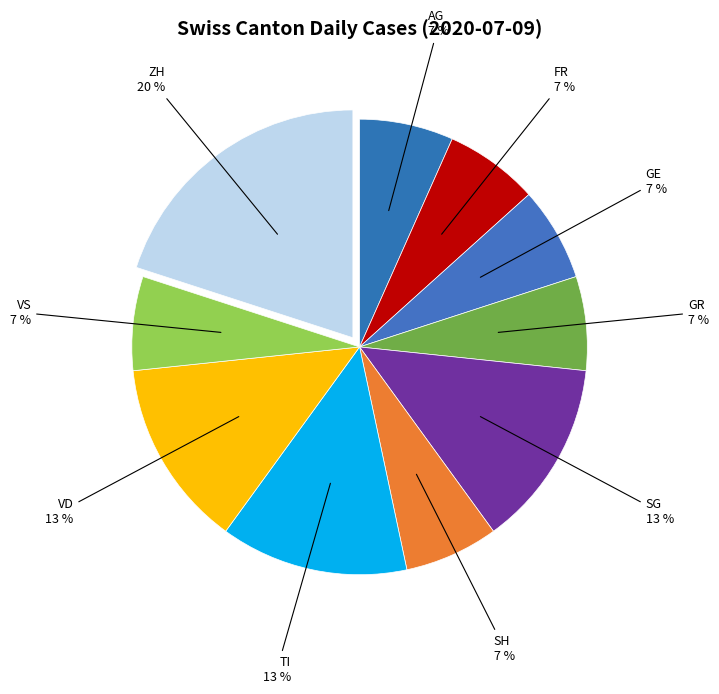

Which has a higher value, GR or TI?

TI